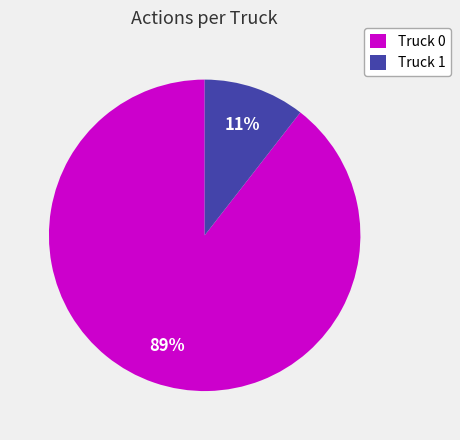

To the nearest percent, what is the combined percentage of Truck 0 and Truck 1?

100%